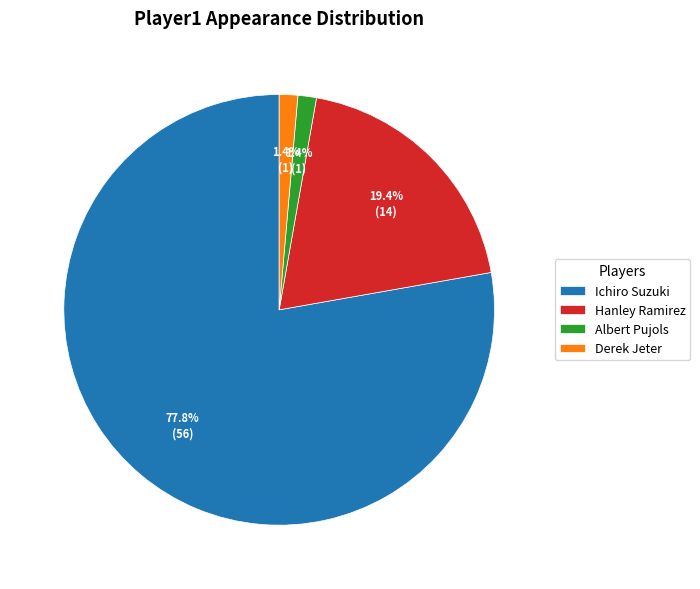

Does any single category account for the majority?

Yes